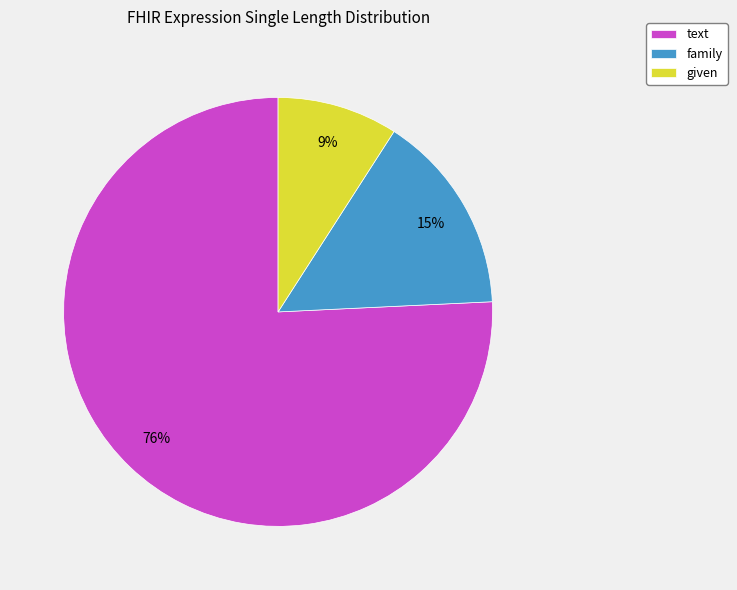

Is given the majority of the pie?

No